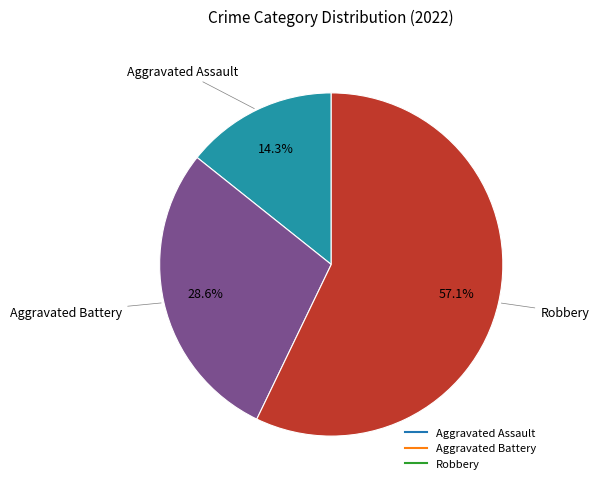

To the nearest percent, what is the average slice percentage?

33%